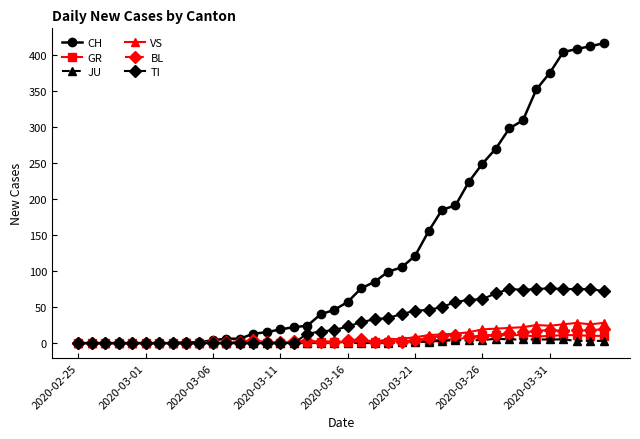

Which series has the largest range (max minus min)?

CH